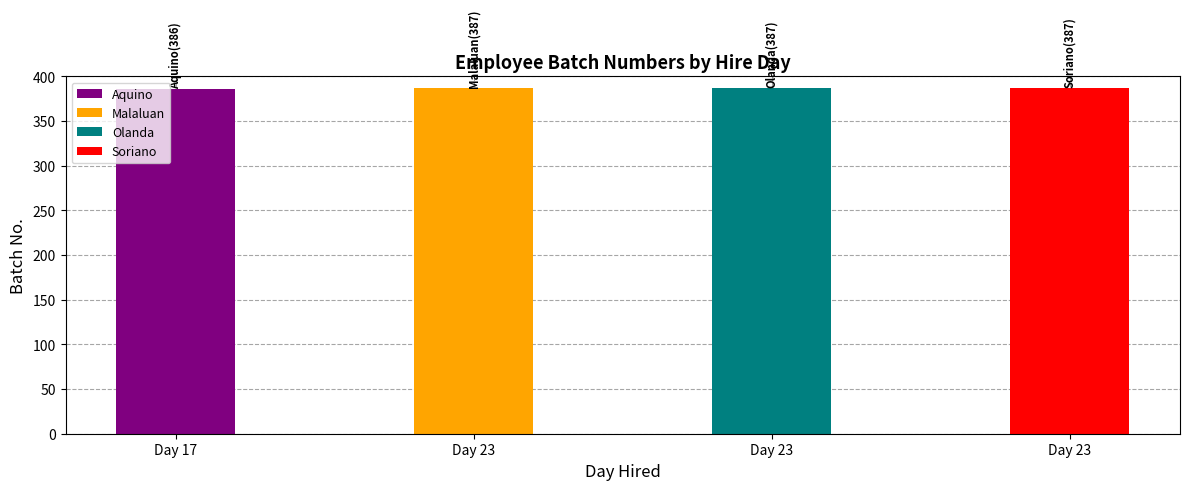

What is the sum of all values?

1547